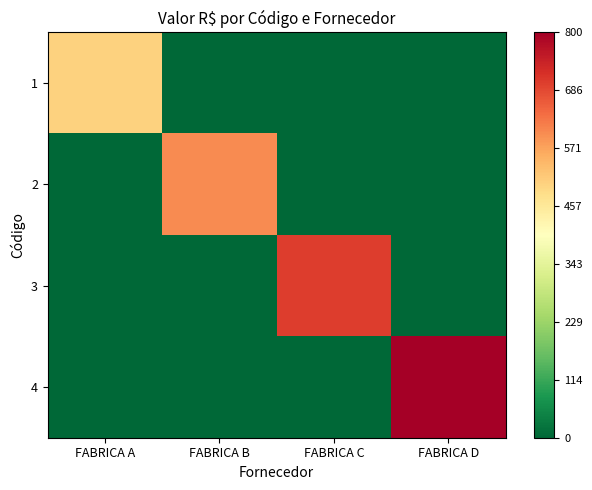

What is the spread (max minus min) of values at FABRICA D?

800